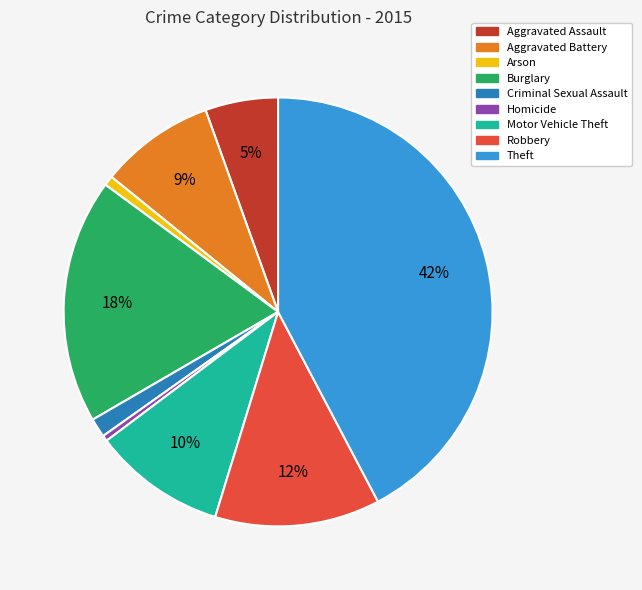

Is it true that Robbery is 1% of the pie?

False